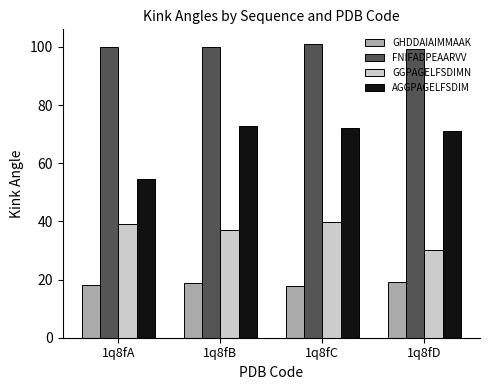

Rank the series by their maximum value, from highest to lowest.

FNIFADPEAARVV, AGGPAGELFSDIM, GGPAGELFSDIMN, GHDDAIAIMMAAK